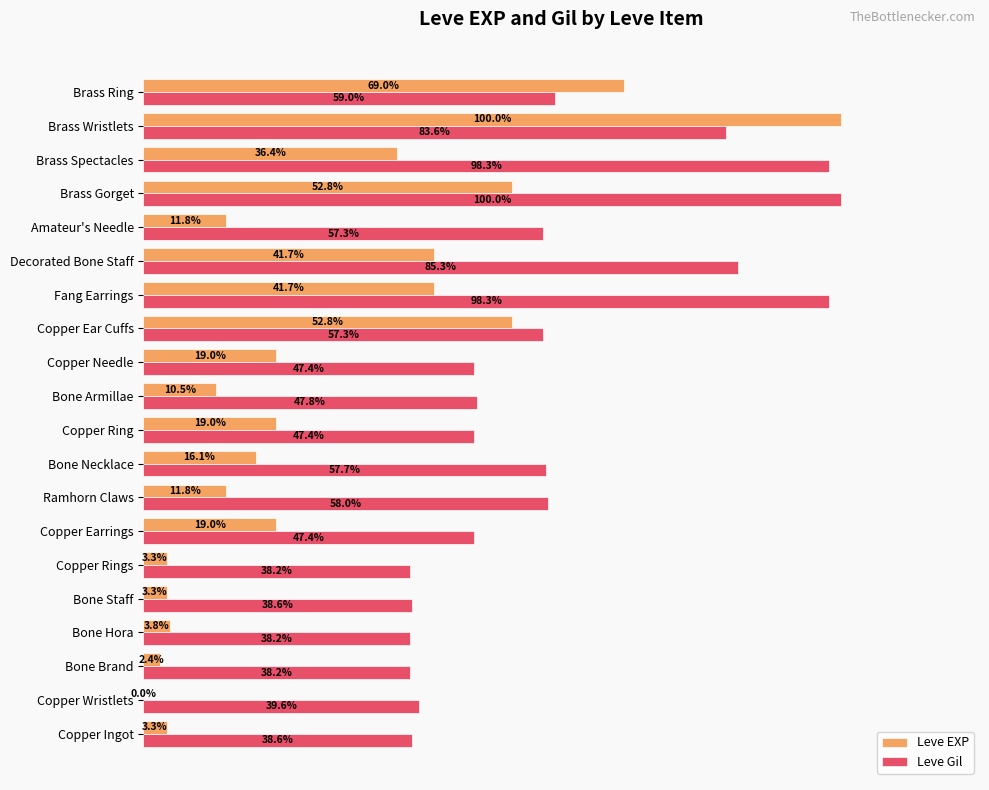

Which series changed the most between Copper Ingot and Copper Needle?

Leve EXP